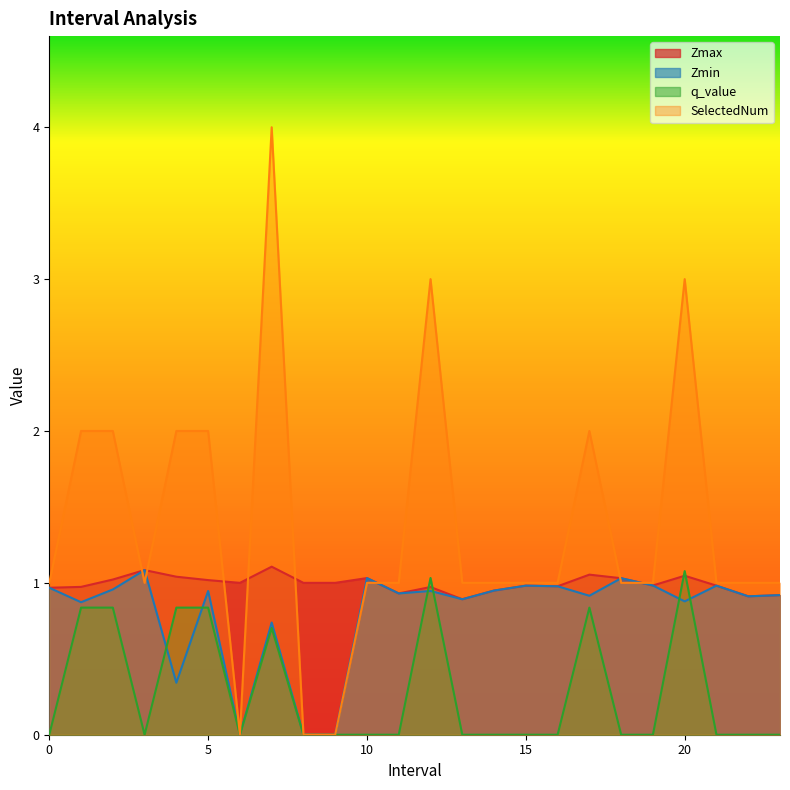

The value of SelectedNum at 12.0 is 4.5. True or false?

False